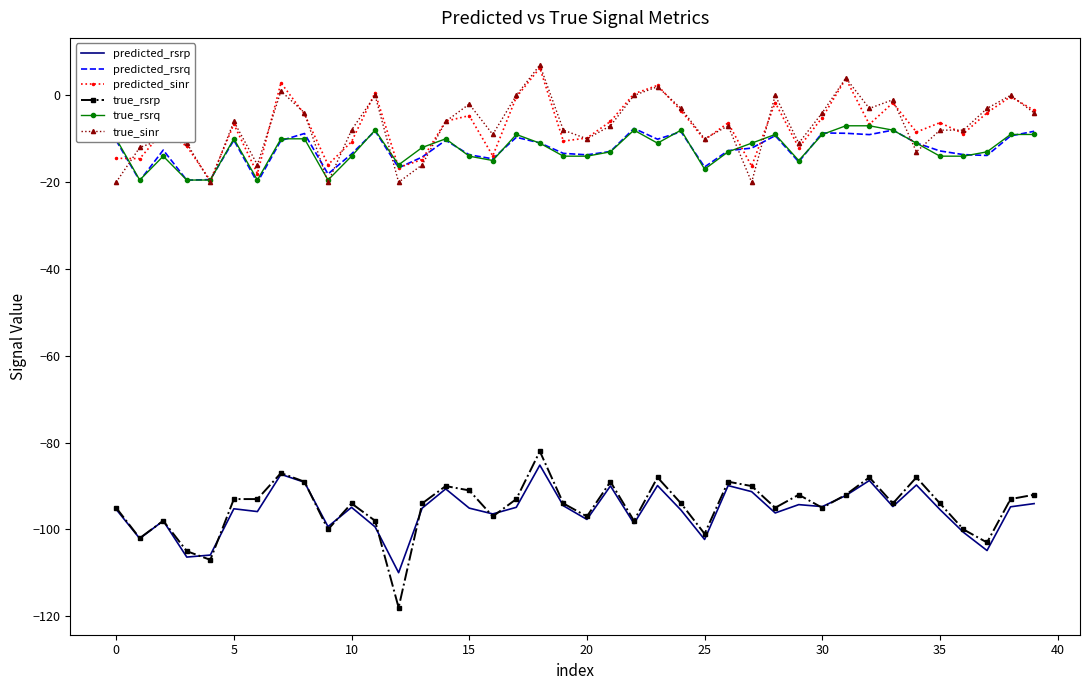

True or false: true_rsrp and predicted_sinr cross at least once.

False